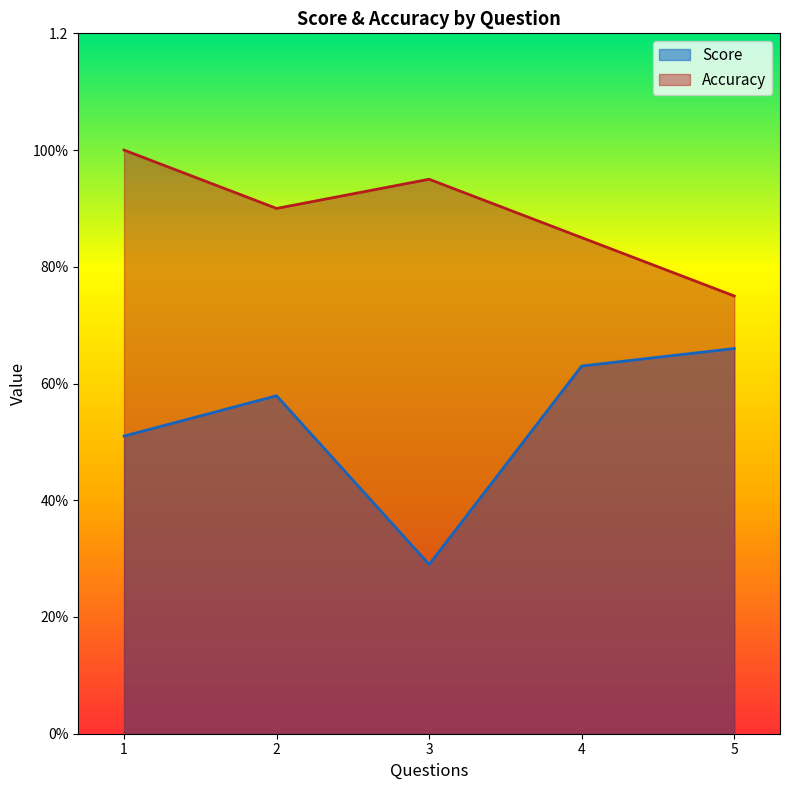

What is the approximate value of Accuracy at 4?

0.8